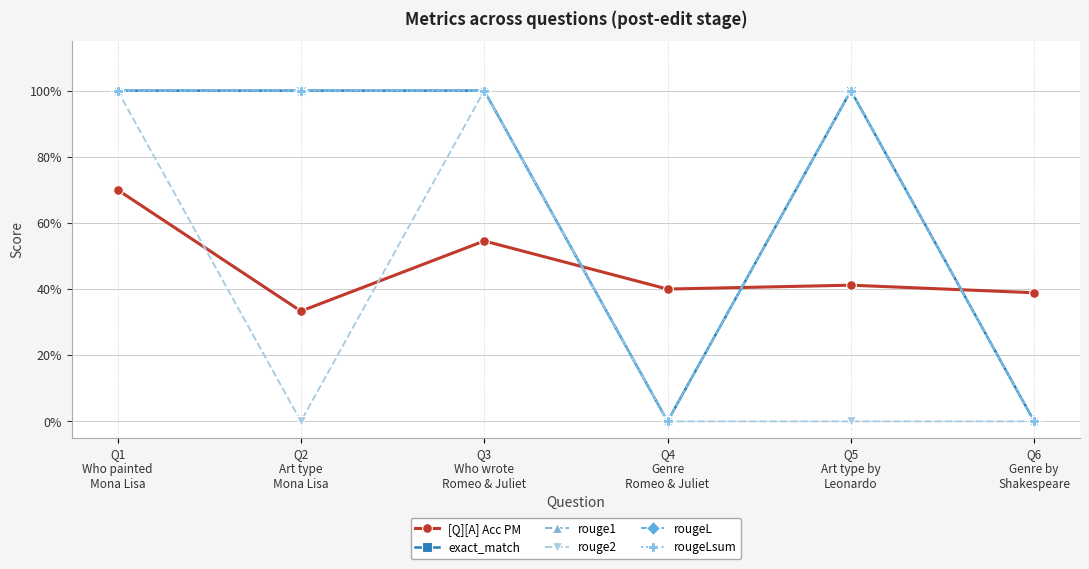

What is the sum of all rouge2 values?

2.0